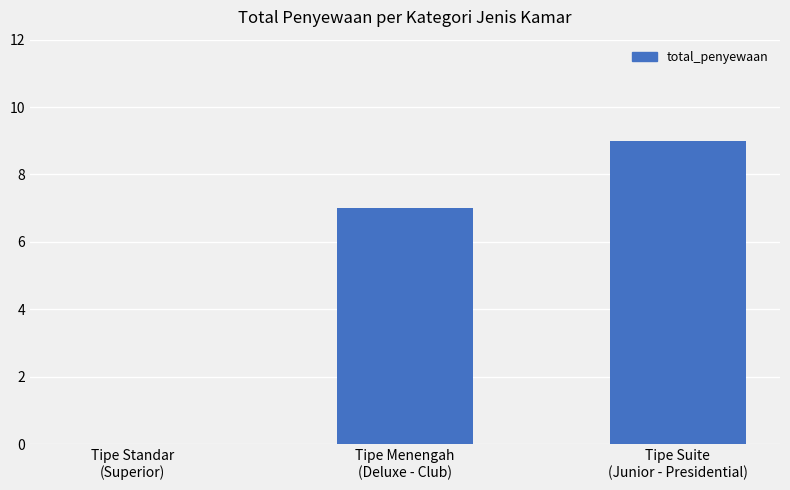

What is the greatest value displayed?

9